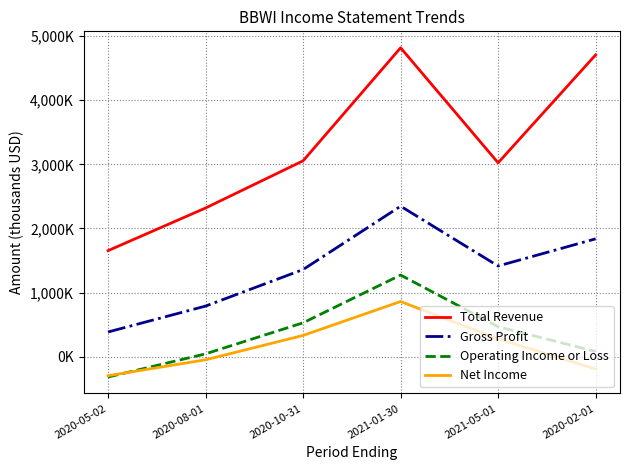

Does the chart have visible grid lines?

Yes